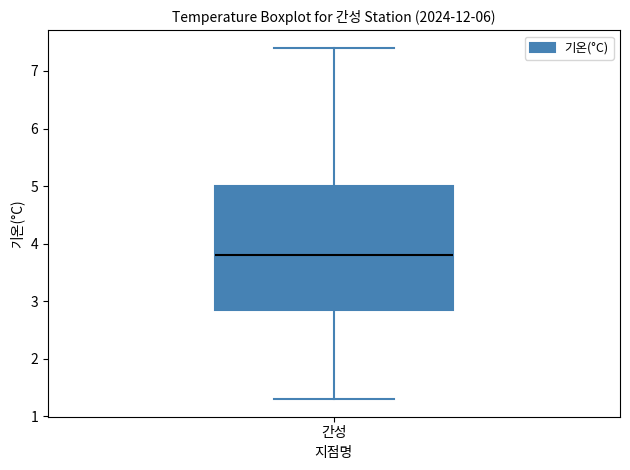

Where does the median line of the box for 간성 sit on the y-axis? The values are not printed on the chart, so give them approximately, as read against the axis.

3.8